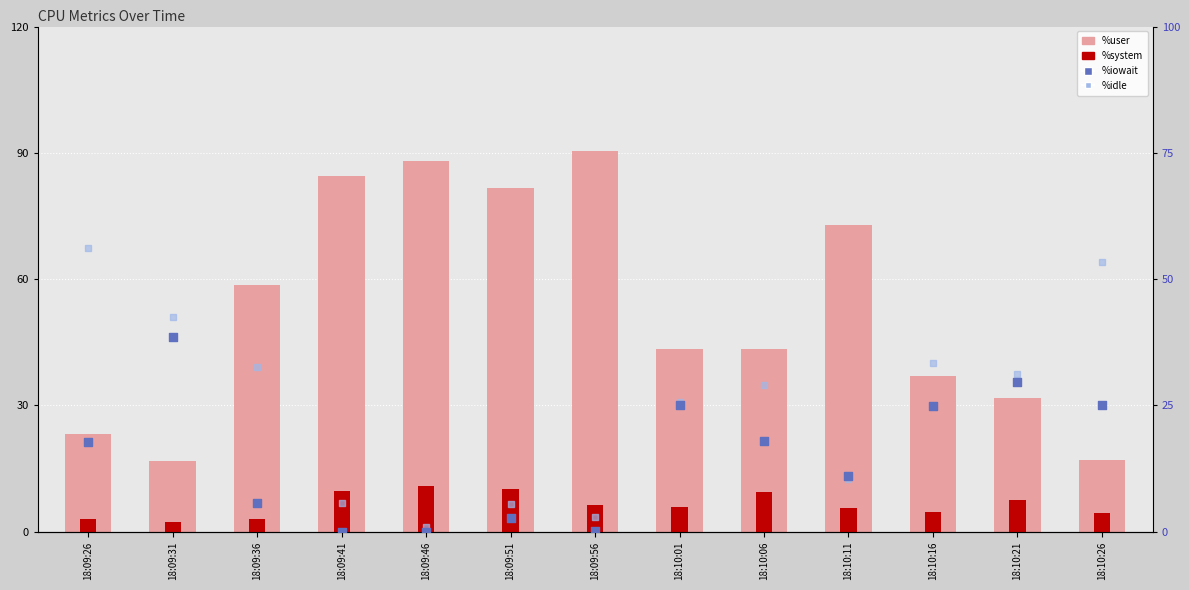

At which category is the sum across all series the highest?

18:09:31